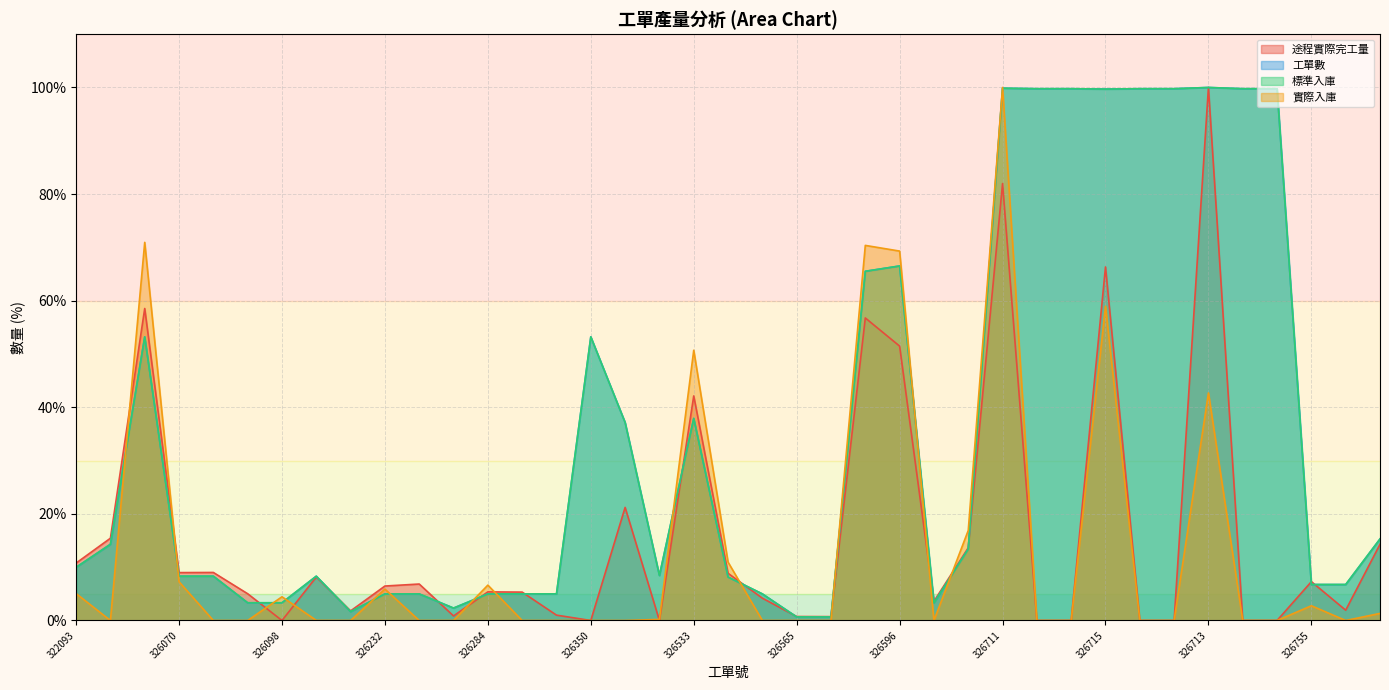

Between which two adjacent categories do 途程實際完工量 and 工單數 first intersect?

326097 and 326098